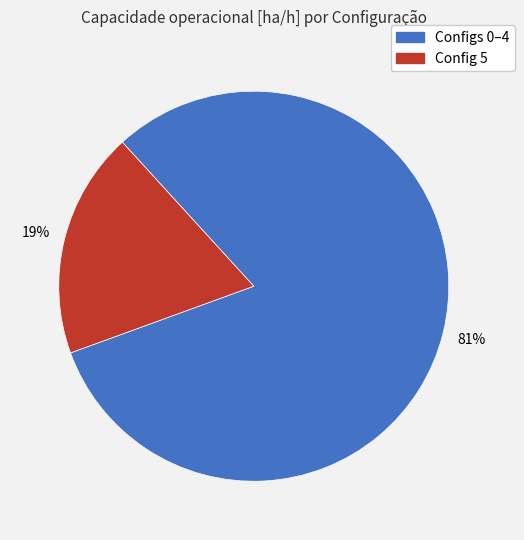

Is there a majority slice in this chart?

Yes